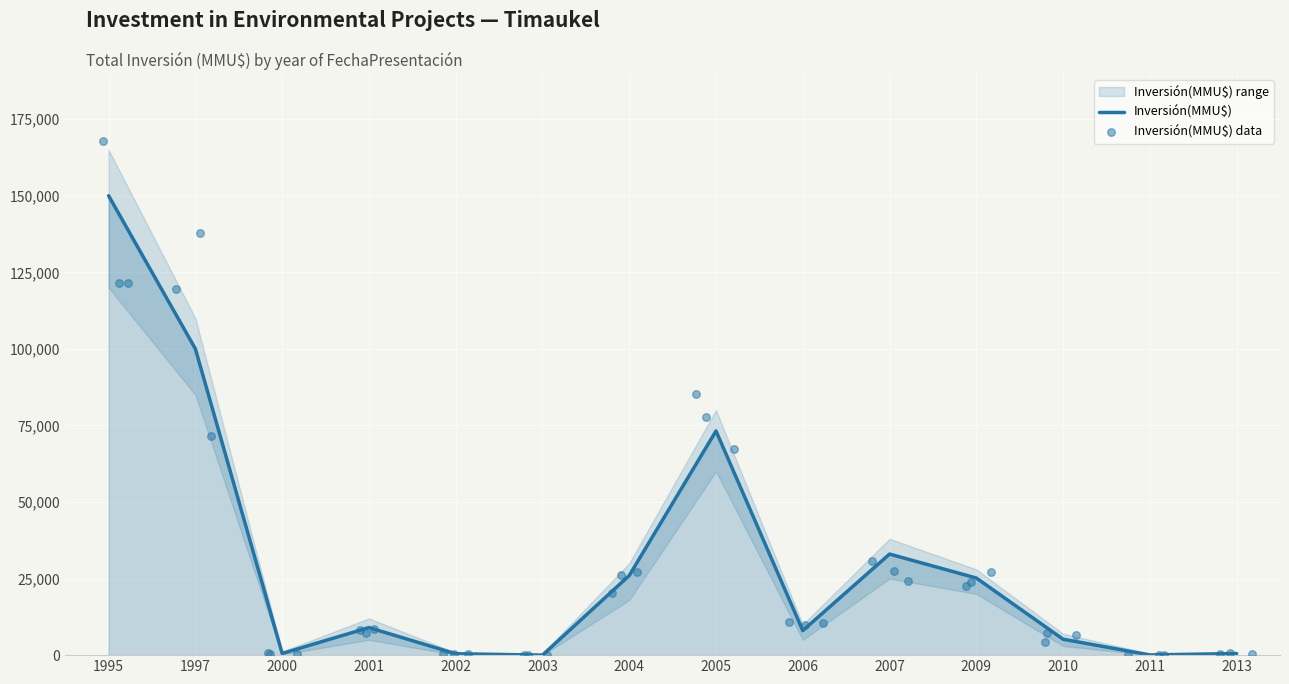

What is the change in value from 1997 to 2003?

-100000